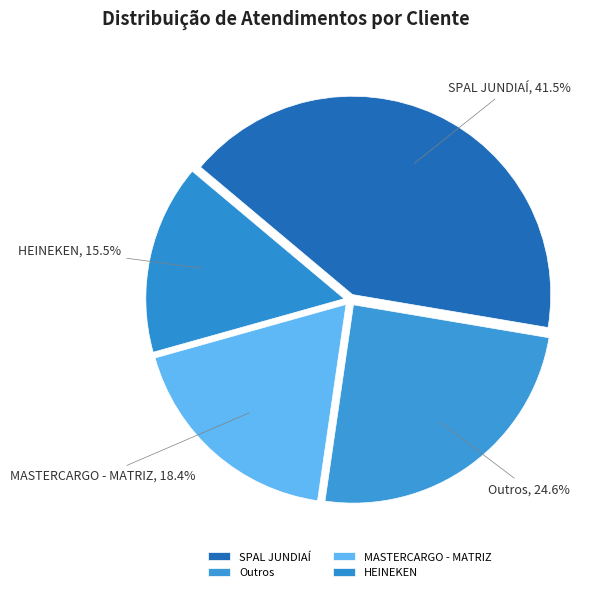

What is the ratio of the value at HEINEKEN to the value at MASTERCARGO - MATRIZ?

0.8